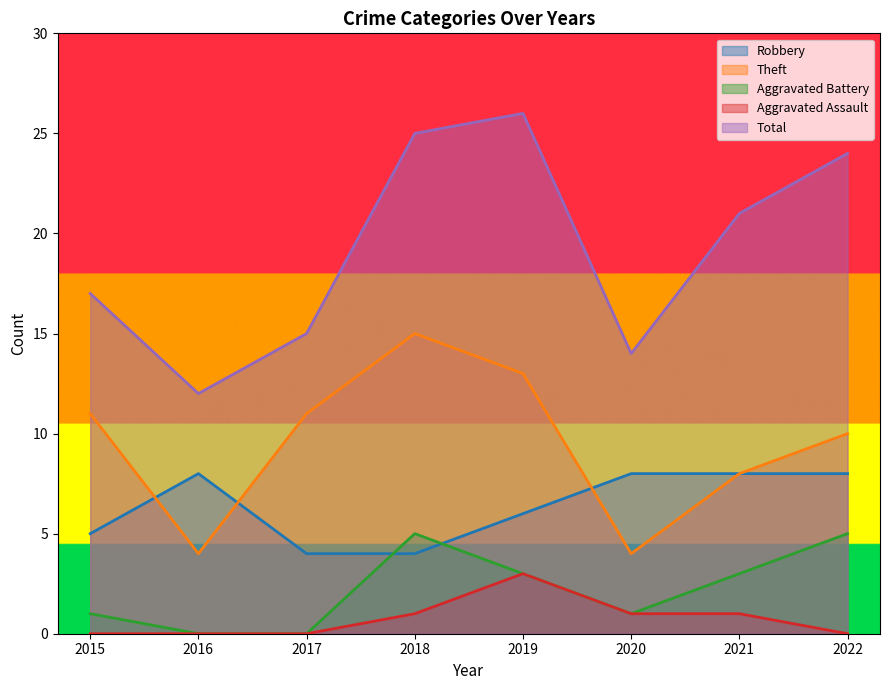

Reading left to right, list all the values displayed in this chart.

Robbery: 5	8	4	4	6	8	8	8
Theft: 11	4	11	15	13	4	8	10
Aggravated Battery: 1	0	0	5	3	1	3	5
Aggravated Assault: 0	0	0	1	3	1	1	0
Total: 17	12	15	25	26	14	21	24